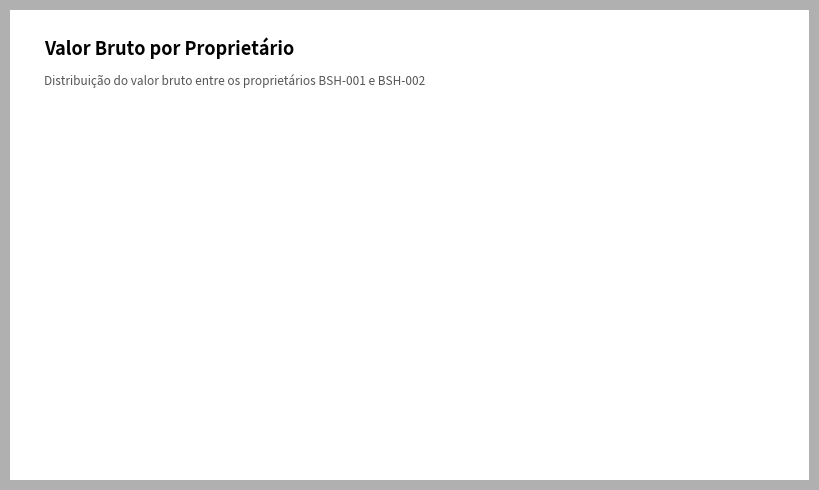

What is the largest slice in the pie chart?

BSH-001